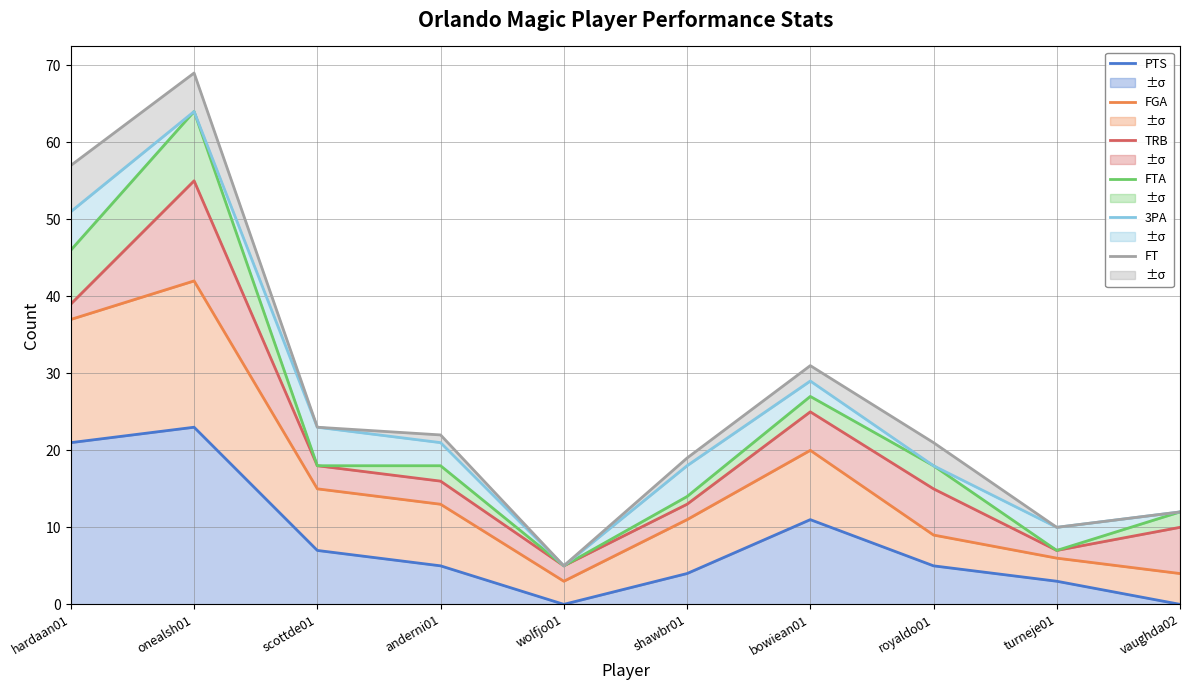

What position from the right is turneje01?

2